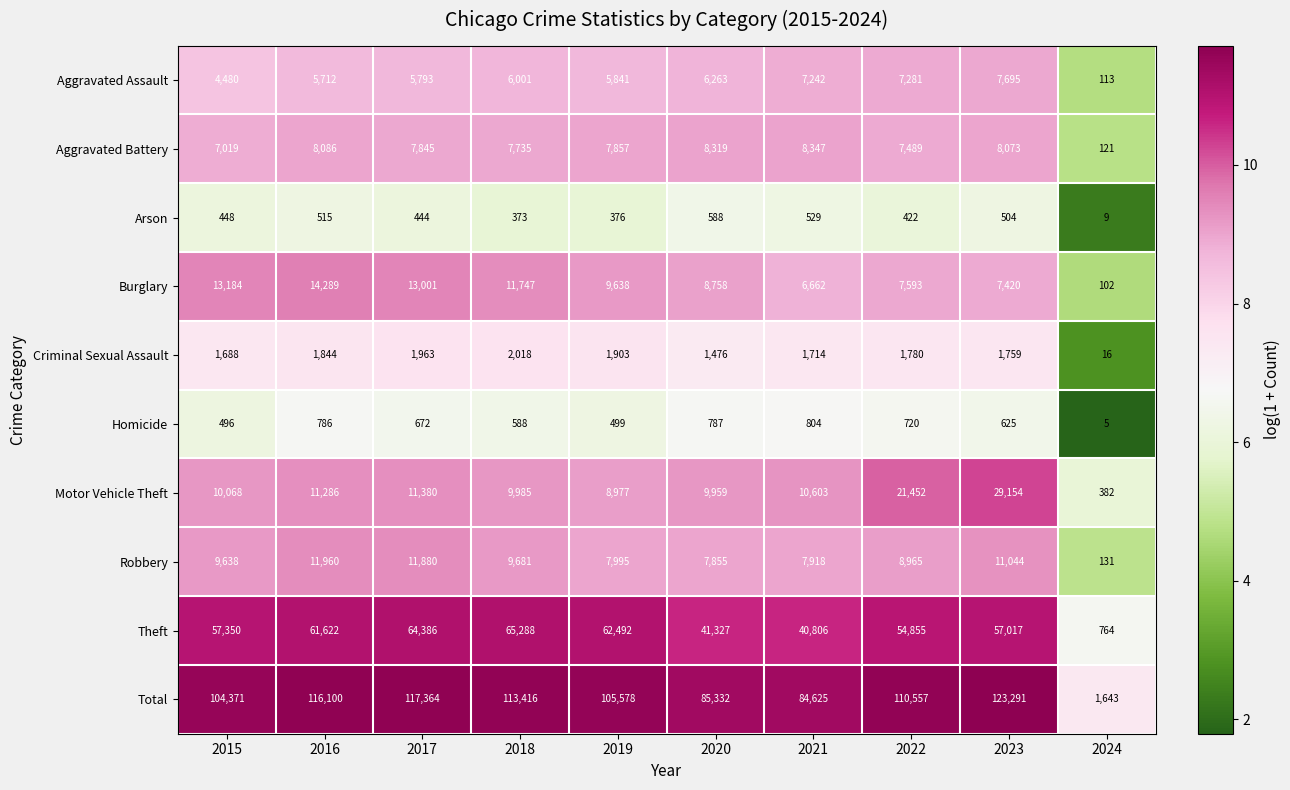

What is the total value across all series at 2022?

221114